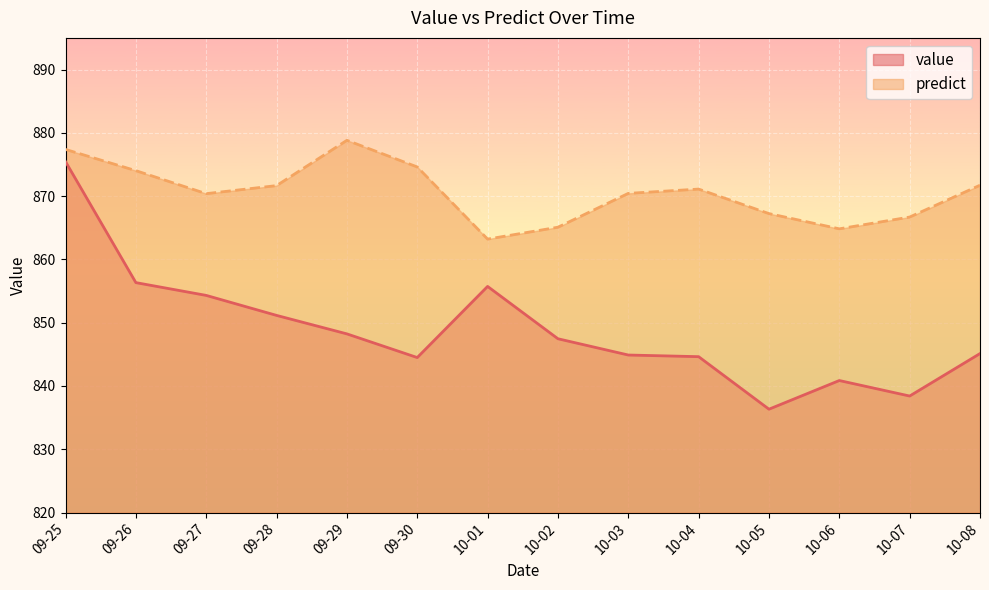

True or false: predict has a value of 293.8 at 10-03.

False